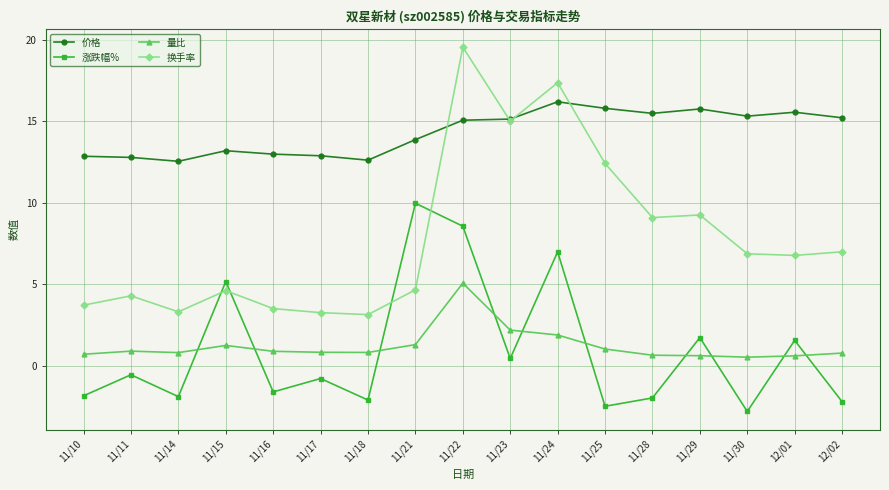

True or false: 换手率 has a value of 7.0 at 12/02.

True